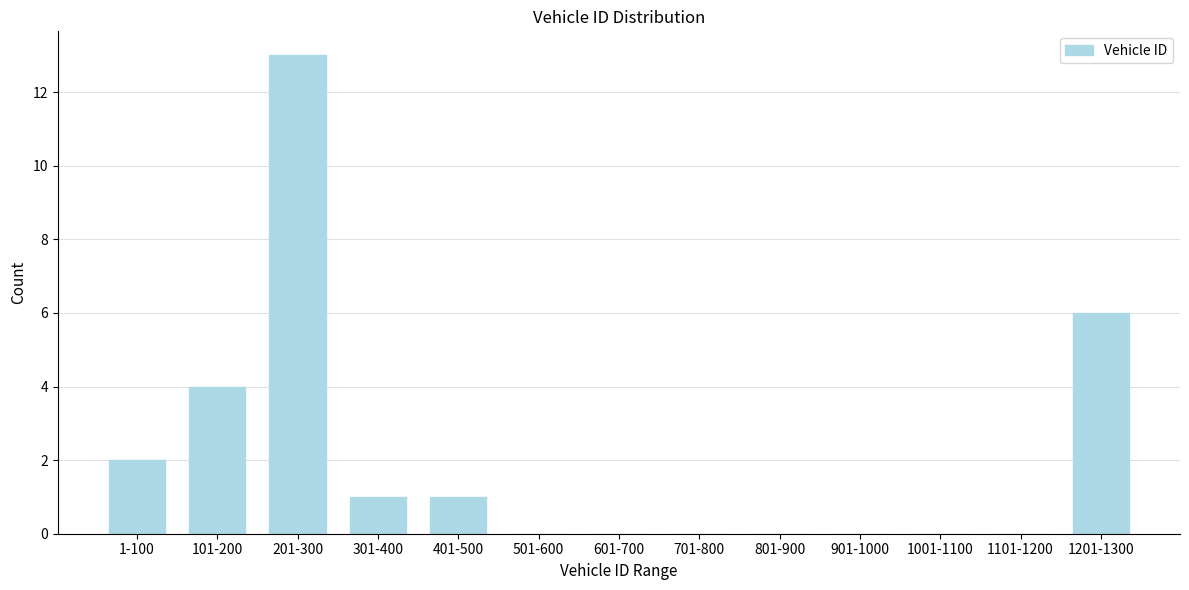

Reading right to left, list all the values displayed in this chart.

1201-1300=6	1101-1200=0	1001-1100=0	901-1000=0	801-900=0	701-800=0	601-700=0	501-600=0	401-500=1	301-400=1	201-300=13	101-200=4	1-100=2